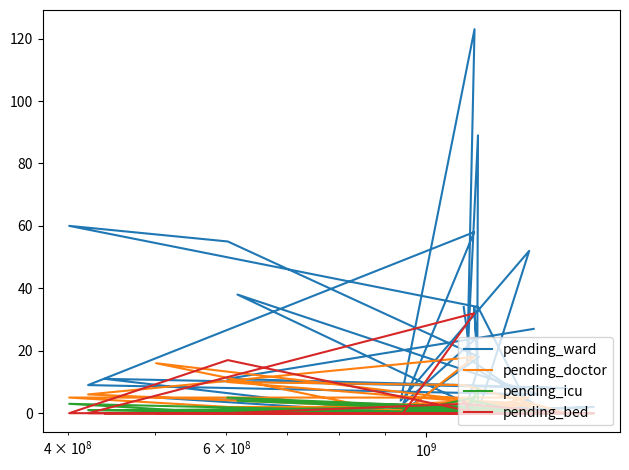

What is the total value across all series at $\mathdefault{10^{9}}$?

22